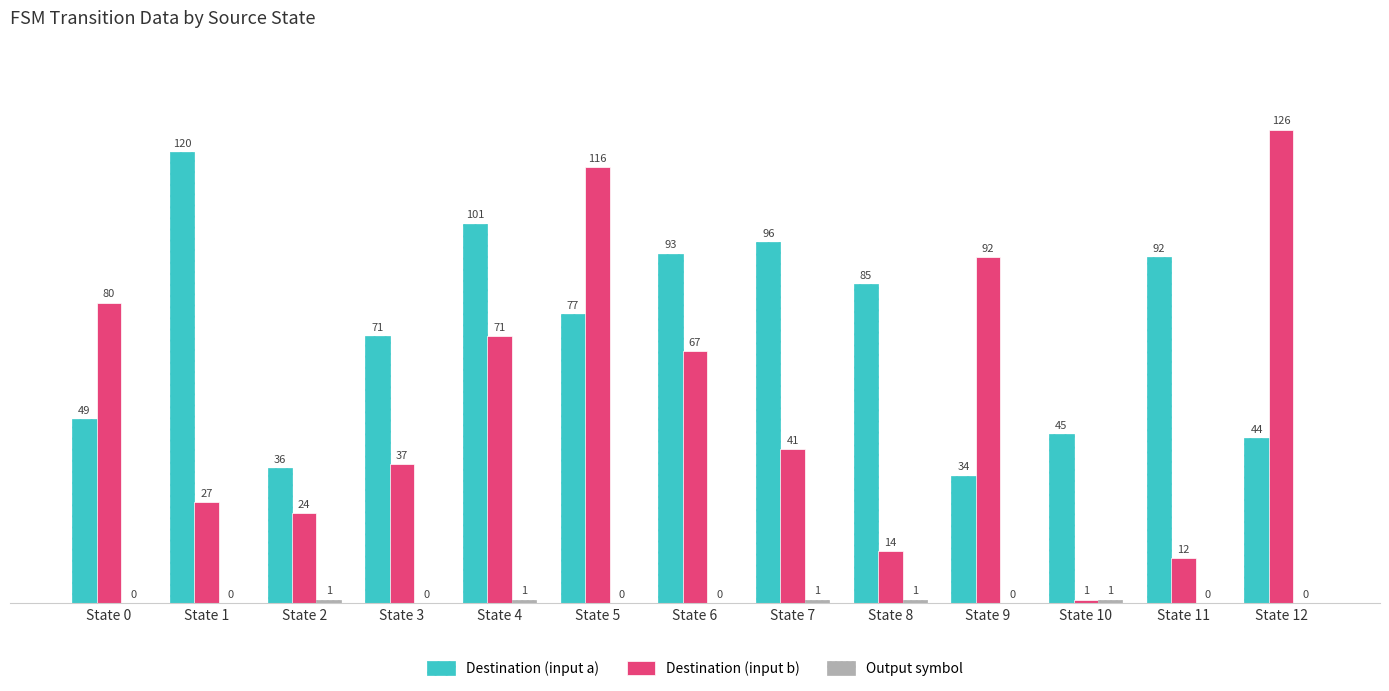

At which category does the chart reach its peak across all series?

State 12